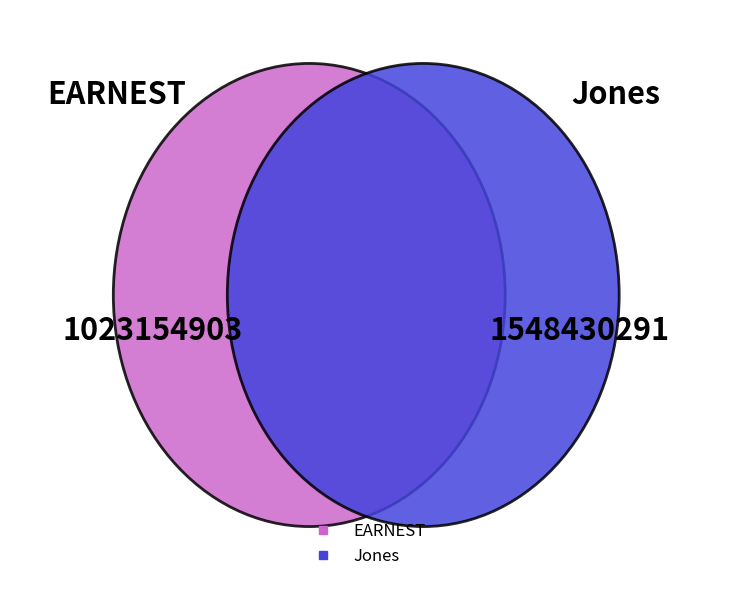

What is the majority slice?

Jones